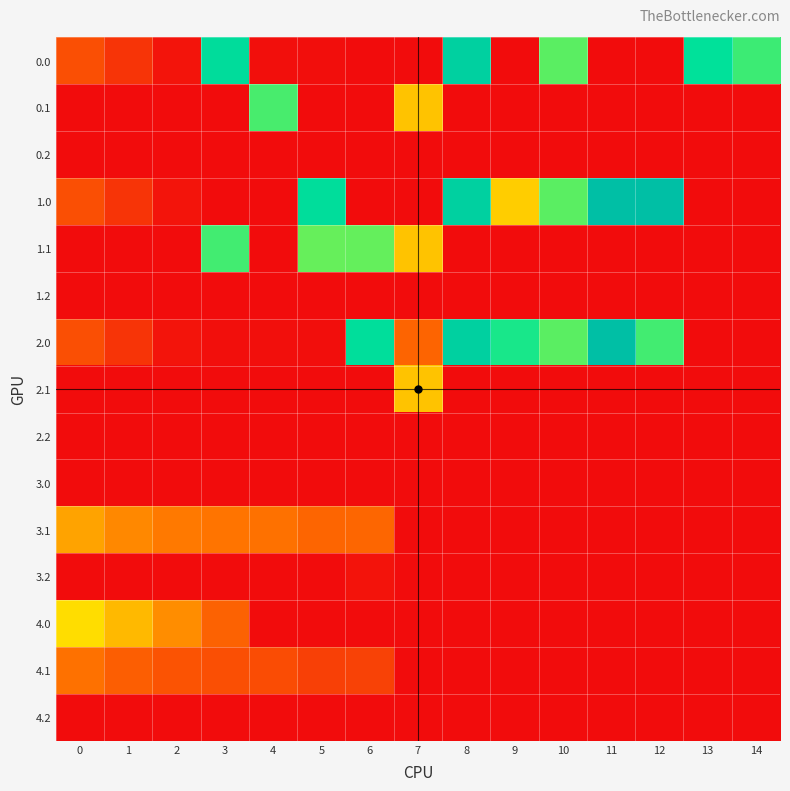

What is the spread (max minus min) of values at 10?

331.0